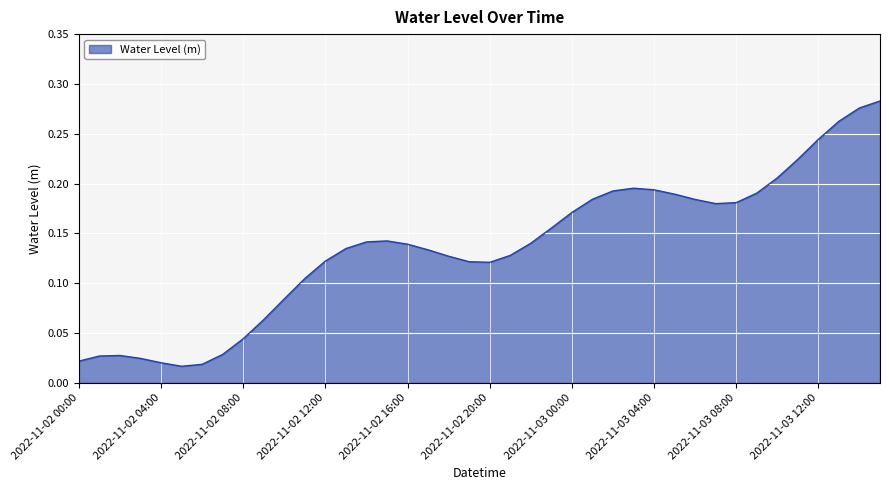

Is this an area chart (filled region under the line)?

Yes